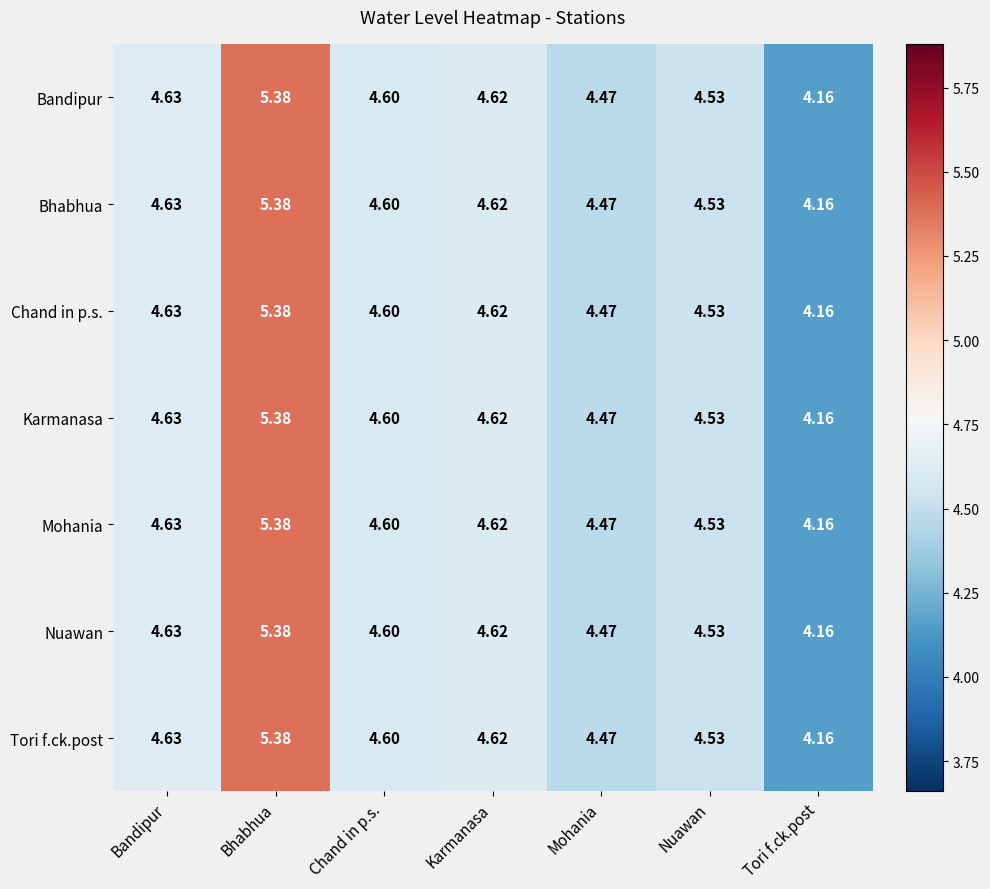

Rank the categories by Bhabhua value from lowest to highest.

Tori f.ck.post, Mohania, Nuawan, Chand in p.s., Karmanasa, Bandipur, Bhabhua